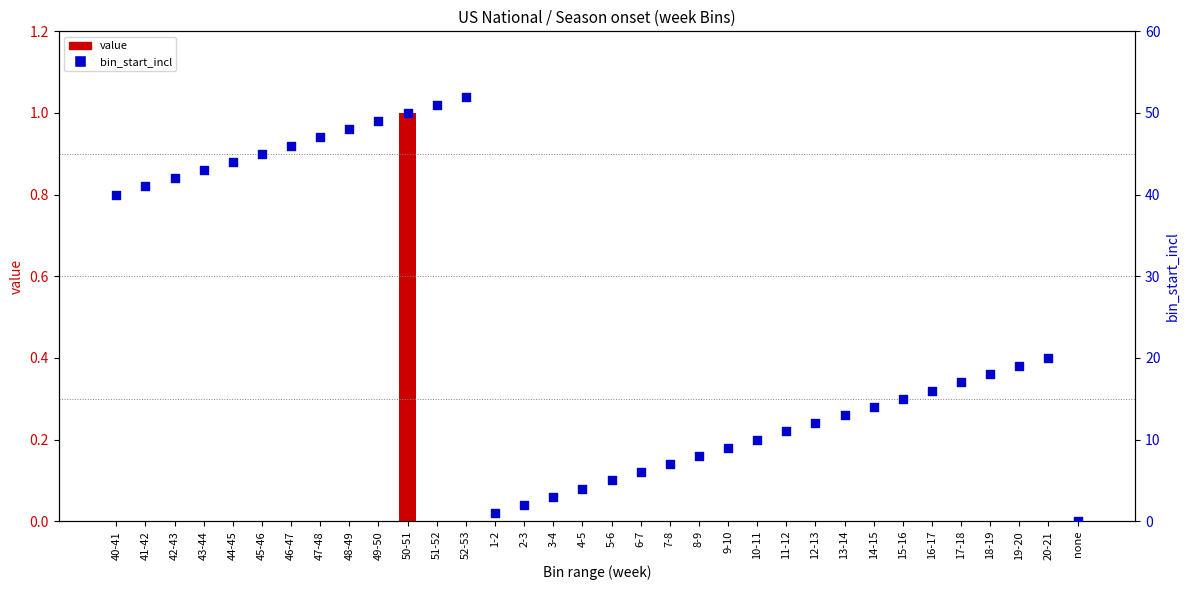

Which series has the widest spread of Y values?

bin_start_incl